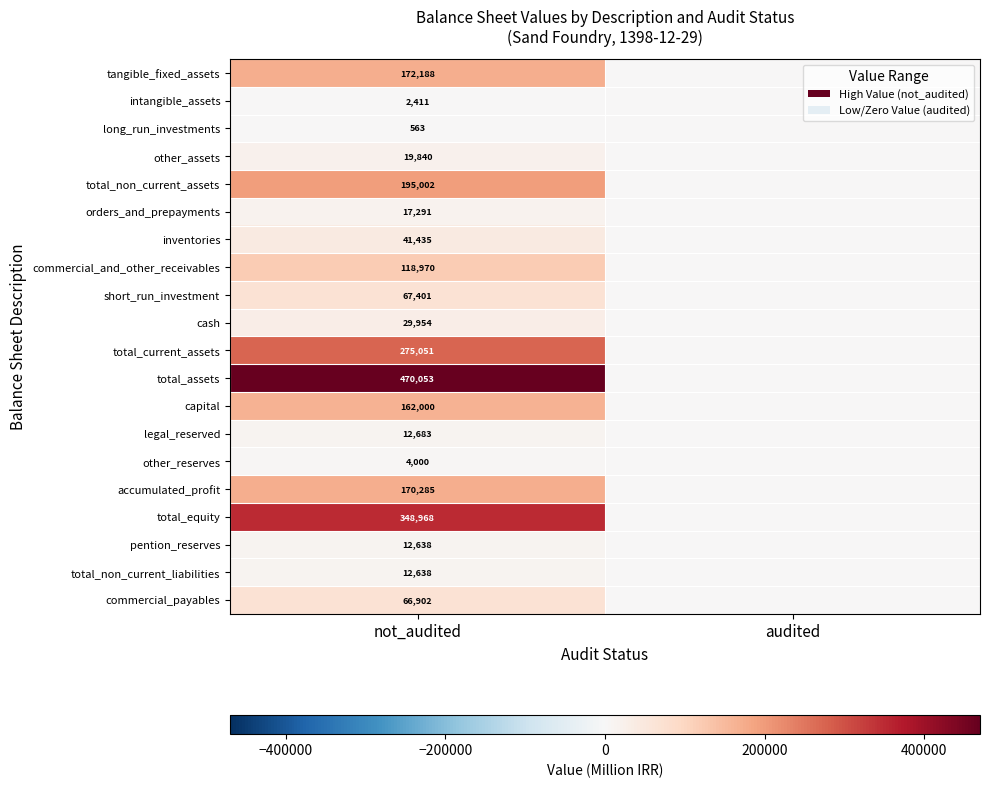

What is the difference between the highest and lowest values at not_audited?

469490